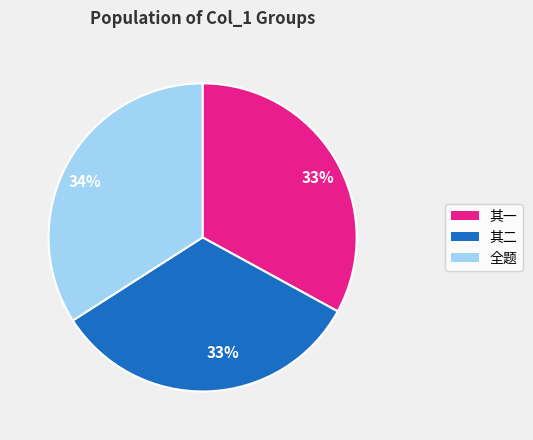

Do 其二 and 全题 together represent more than half of the pie?

Yes